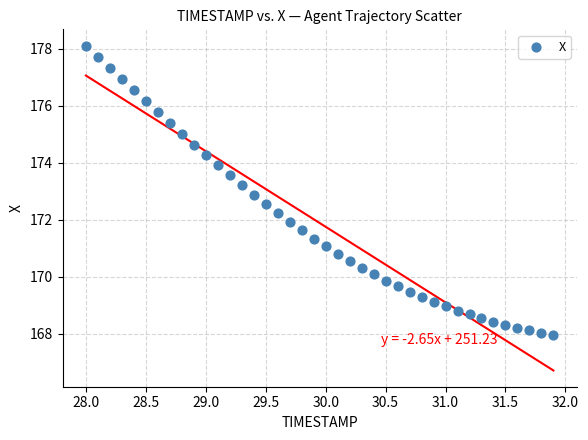

What is the range of Y values (max minus min)?

10.1